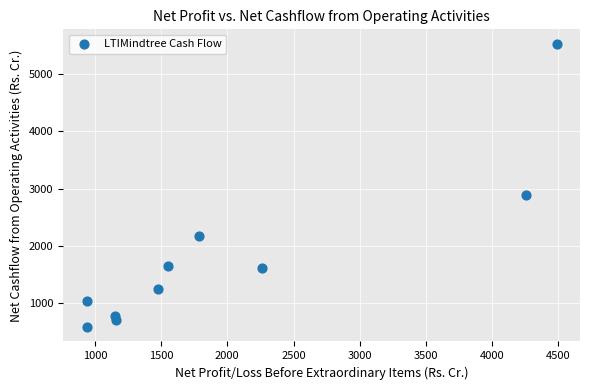

What is the range of Y values (max minus min)?

4949.1